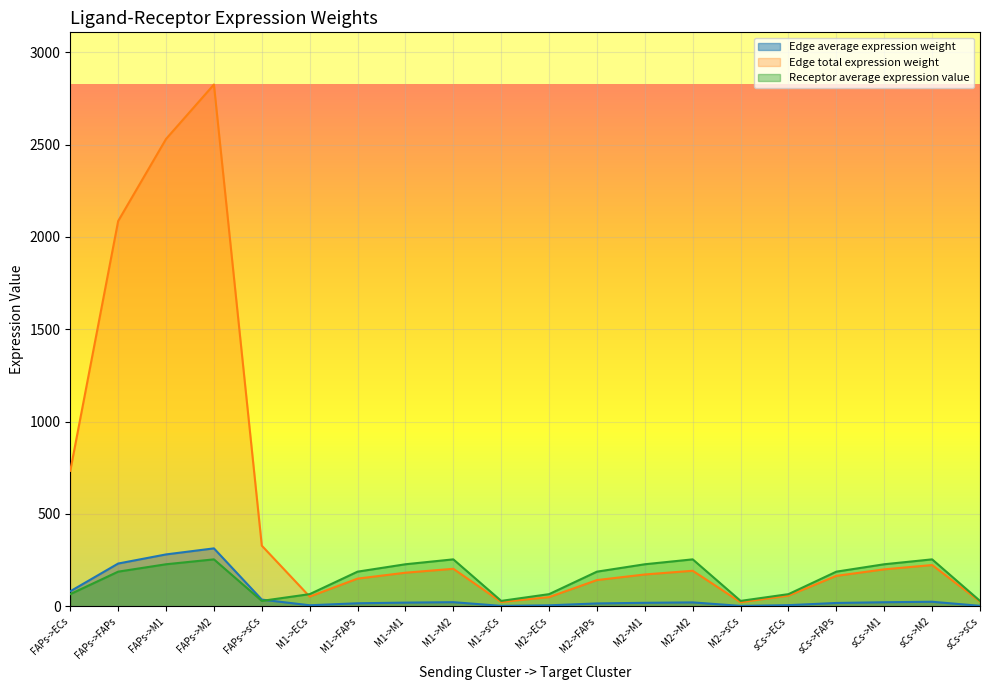

What is the label of the 12th point from the left?

M2->FAPs